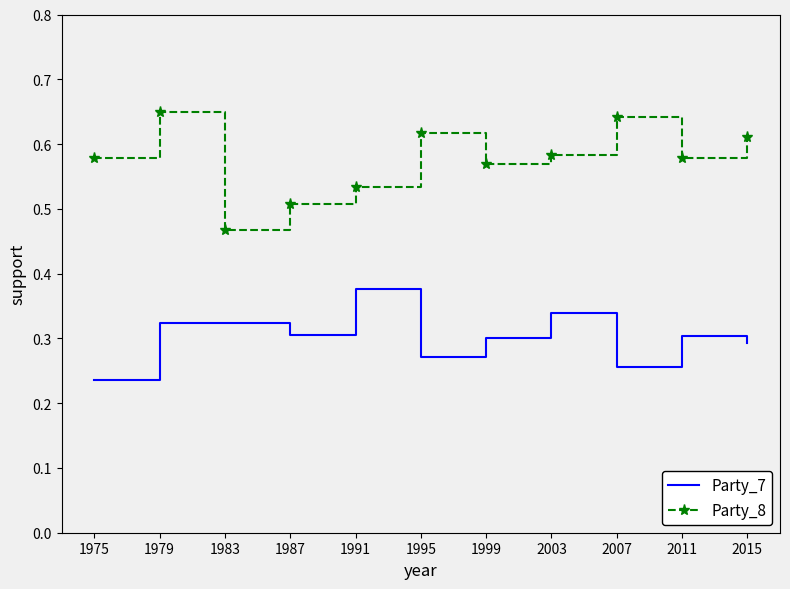

What is the difference between the Party_8 values at 1975 and 1979?

0.1